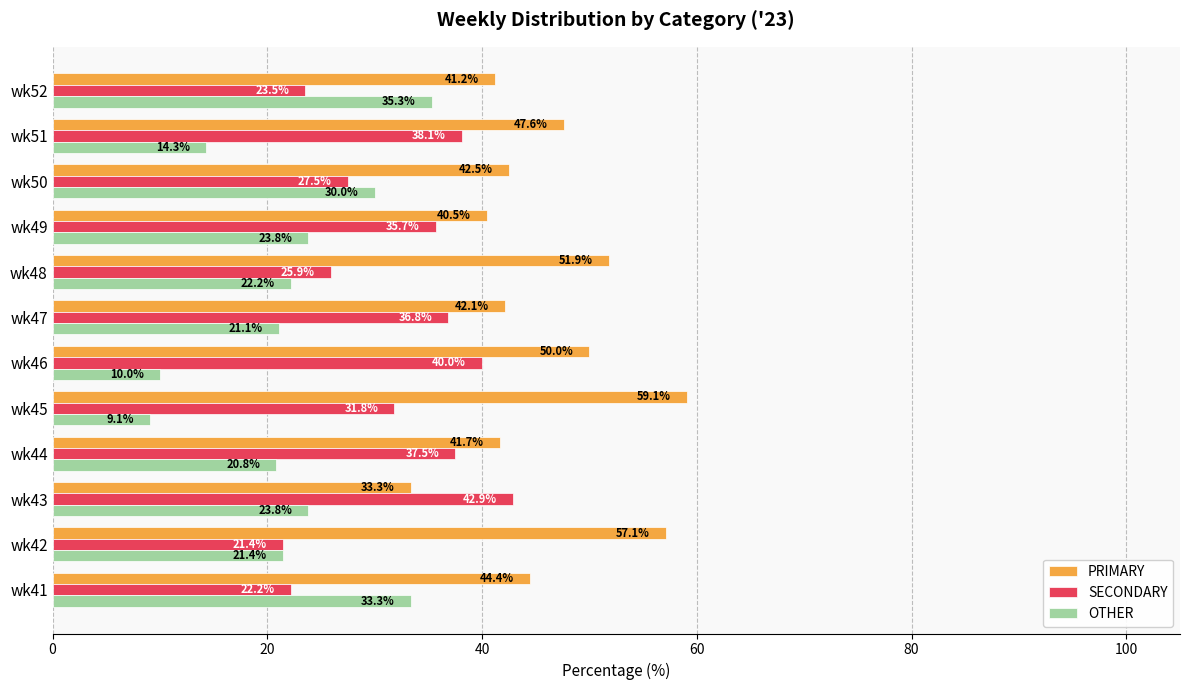

Which series has the widest spread of values?

OTHER